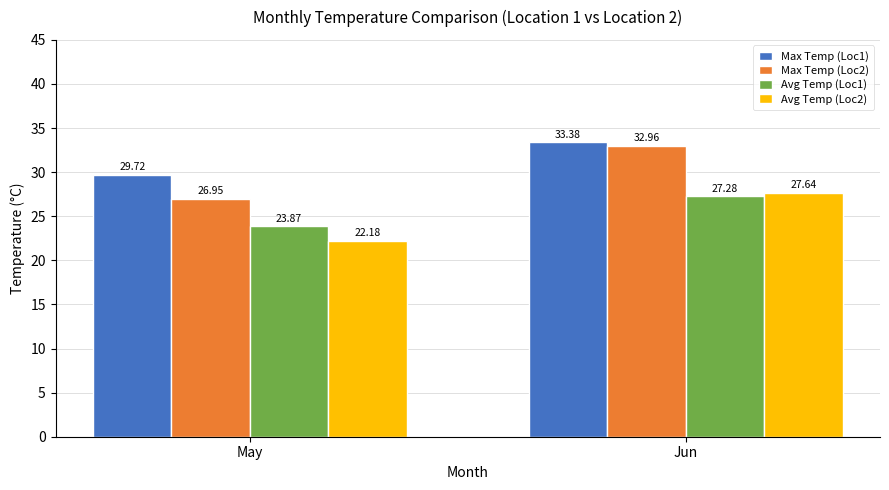

List the labels in order of Avg Temp (Loc1) value, smallest first.

May, Jun